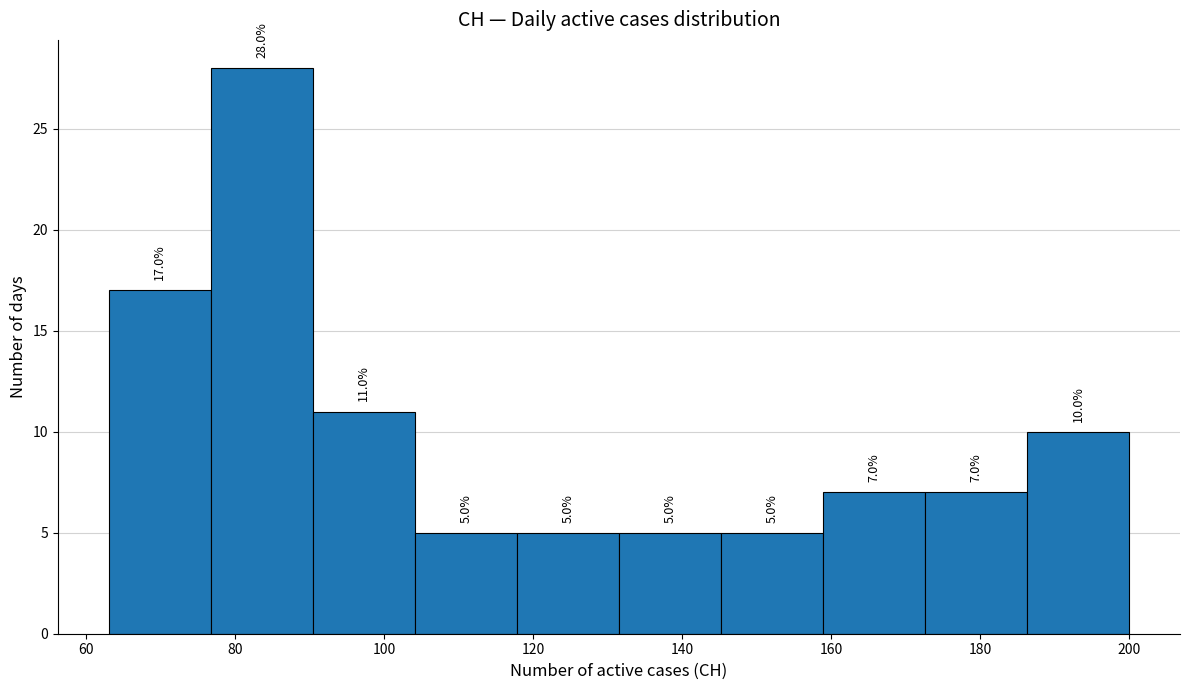

Reading left to right, transcribe this chart: for each bar, give the range it covers on the x-axis and its height. The bar edges are not printed on the chart, so give them approximately, as read against the axis.

64 to 76: 17.0
76 to 90: 28.0
90 to 104: 11.0
104 to 118: 5.0
118 to 132: 5.0
132 to 146: 5.0
146 to 158: 5.0
158 to 172: 7.0
172 to 186: 7.0
186 to 200: 10.0